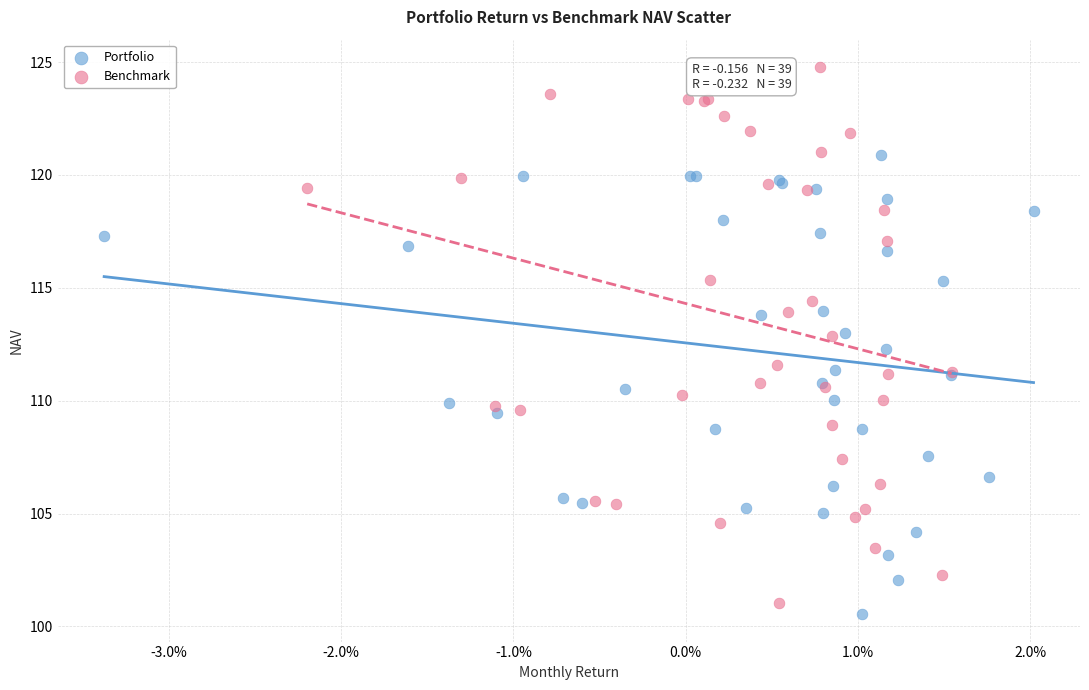

Which series has the widest spread of Y values?

Benchmark